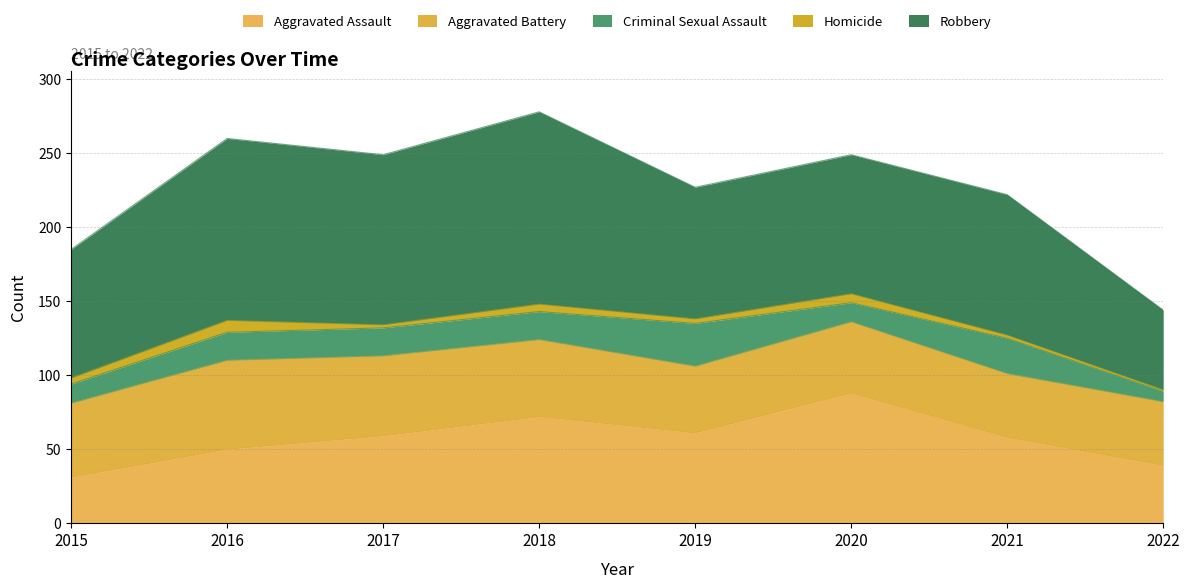

Is it true that Homicide equals 1 at 2019?

False